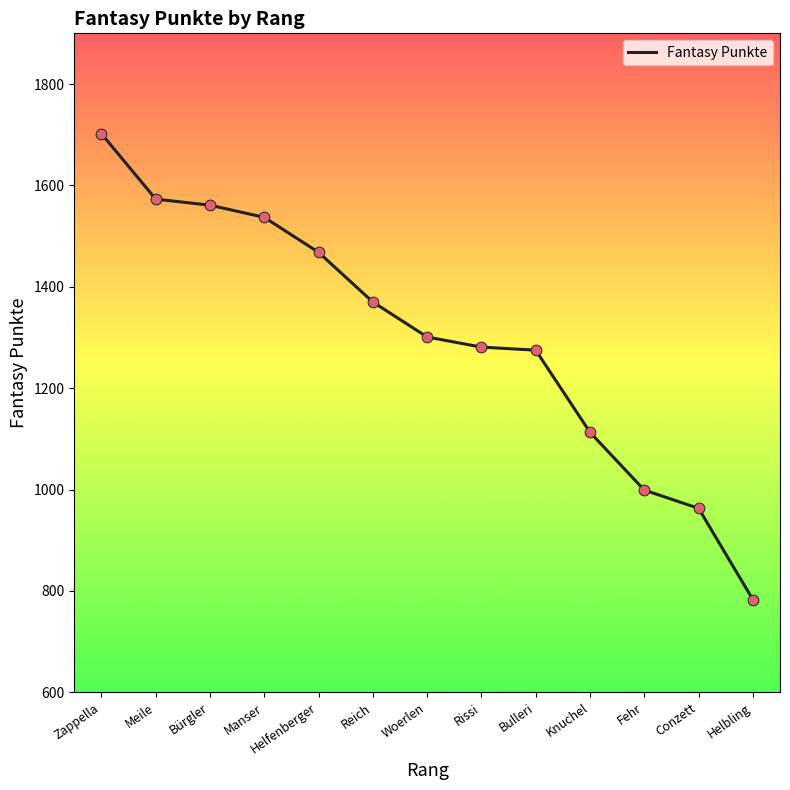

What is the change in value from Helfenberger to Rissi?

-187